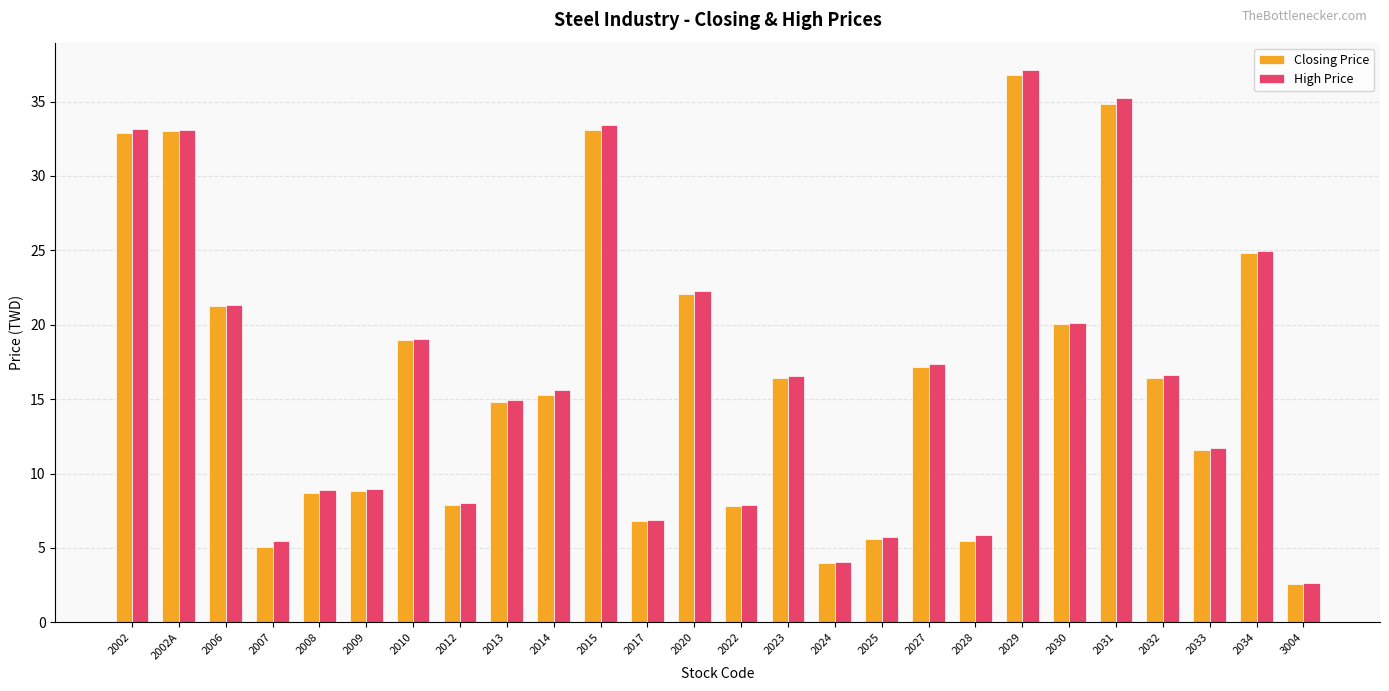

What is the difference between the second highest and second lowest values in the Closing Price series?

30.8